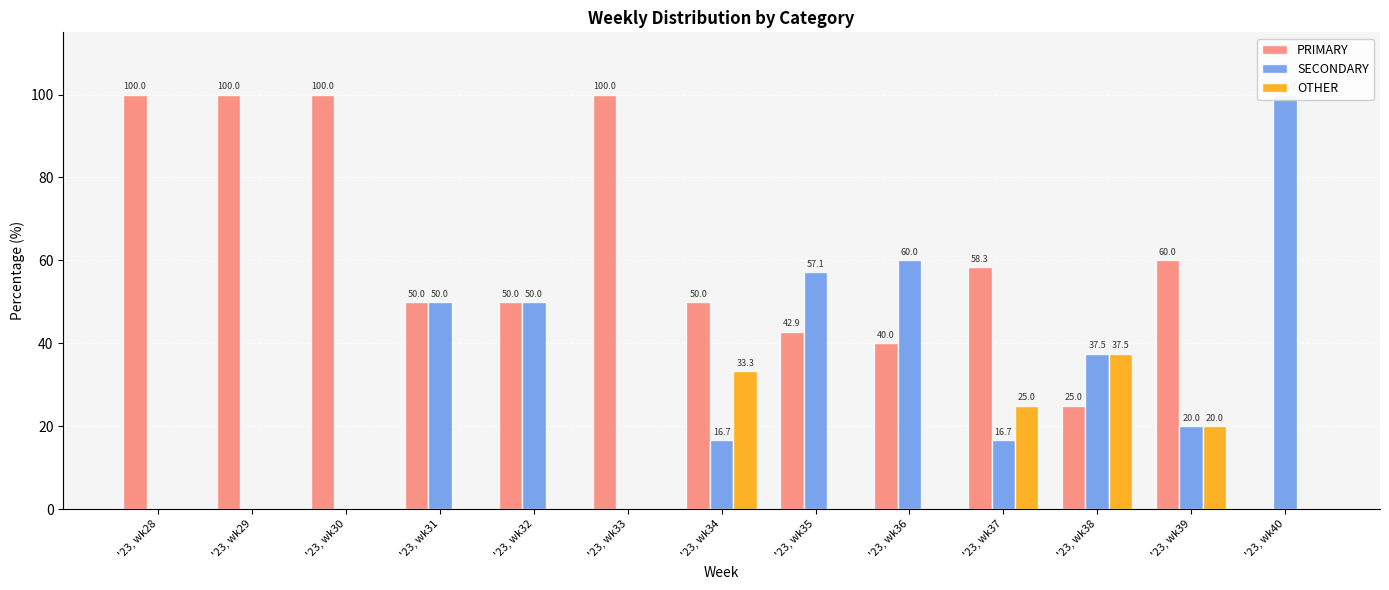

How many values in the PRIMARY series are below 50?

4